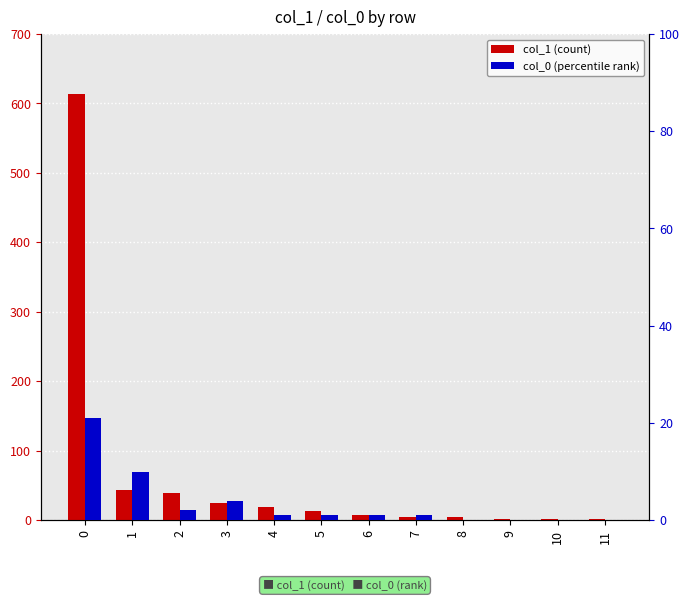

True or false: col_1 (count) has a value of 191 at 0.

False